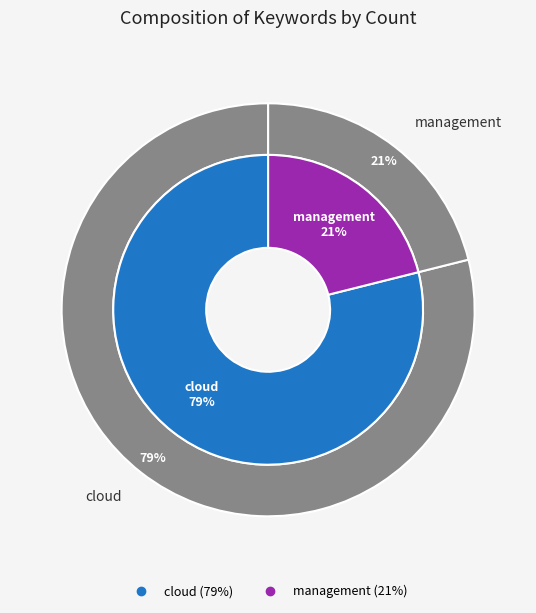

To the nearest percent, what portion does management represent?

21%